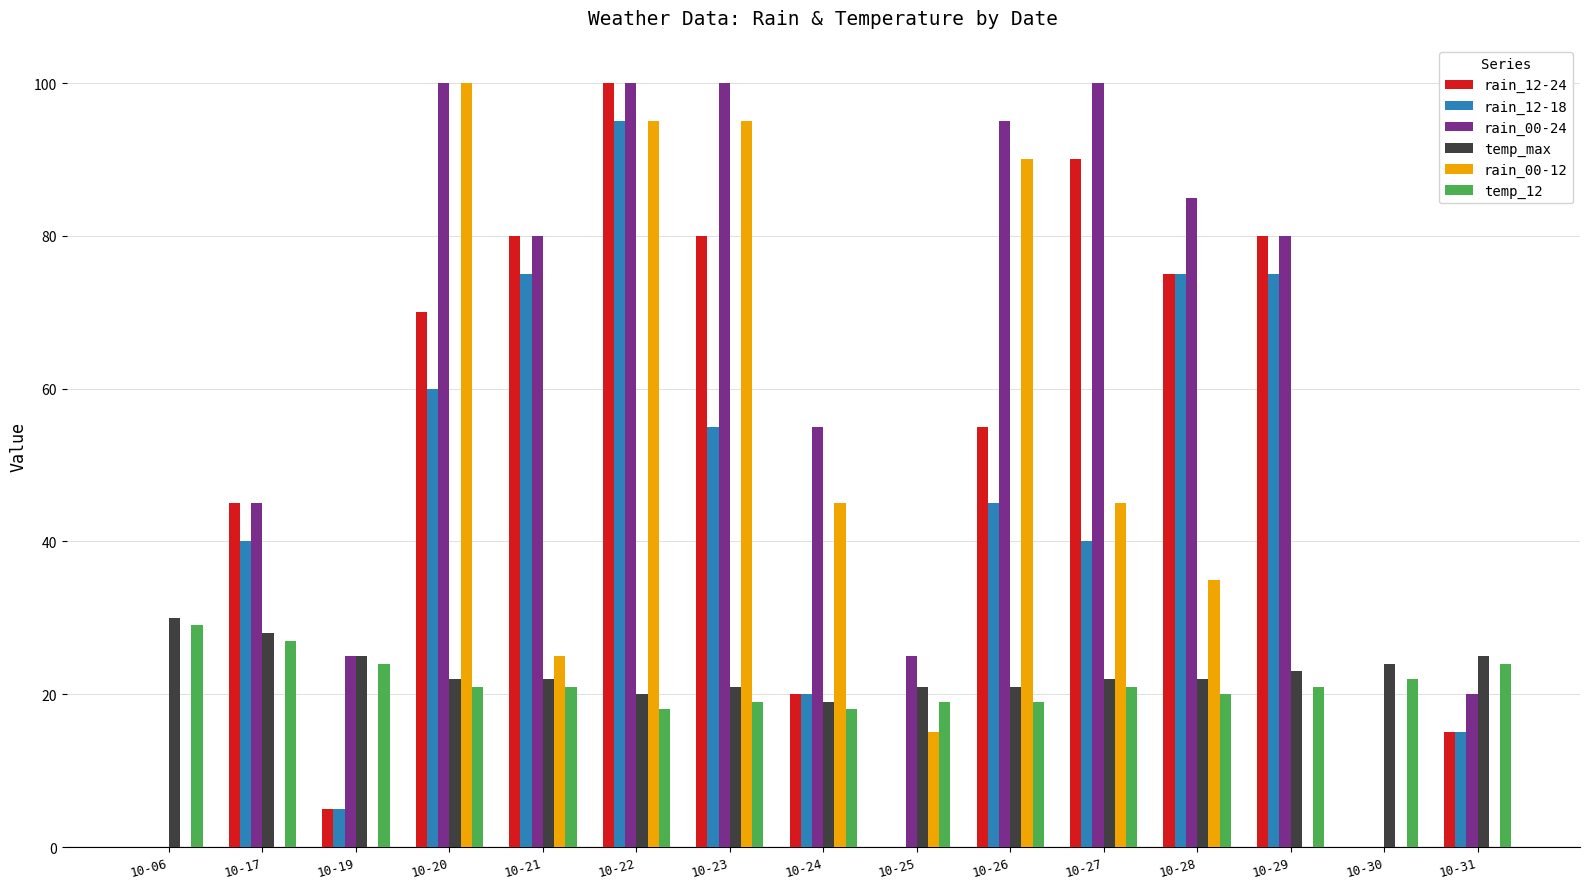

What is the average value of the rain_00-12 series?

36